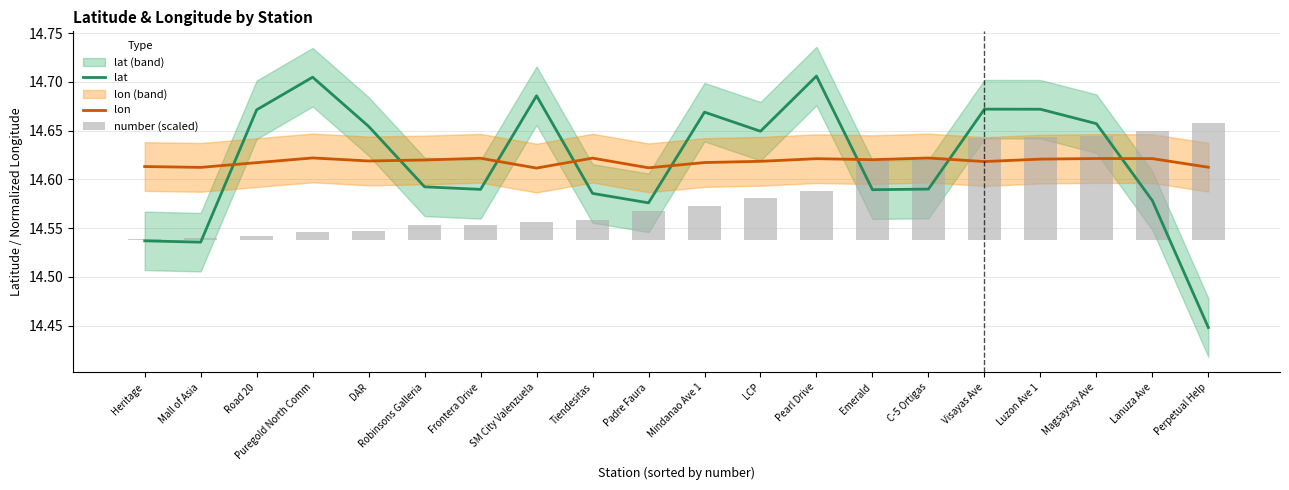

Which series has the largest range (max minus min)?

lat